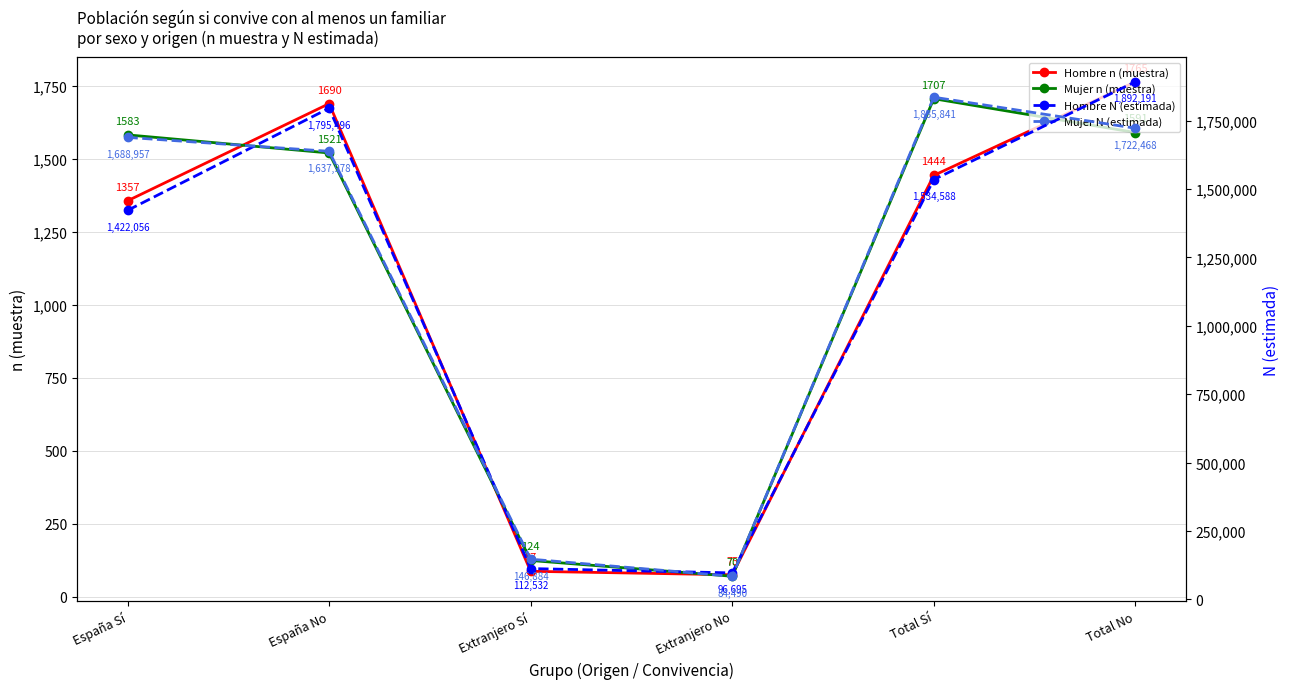

How many interior local valleys does the Mujer n (muestra) series have?

1